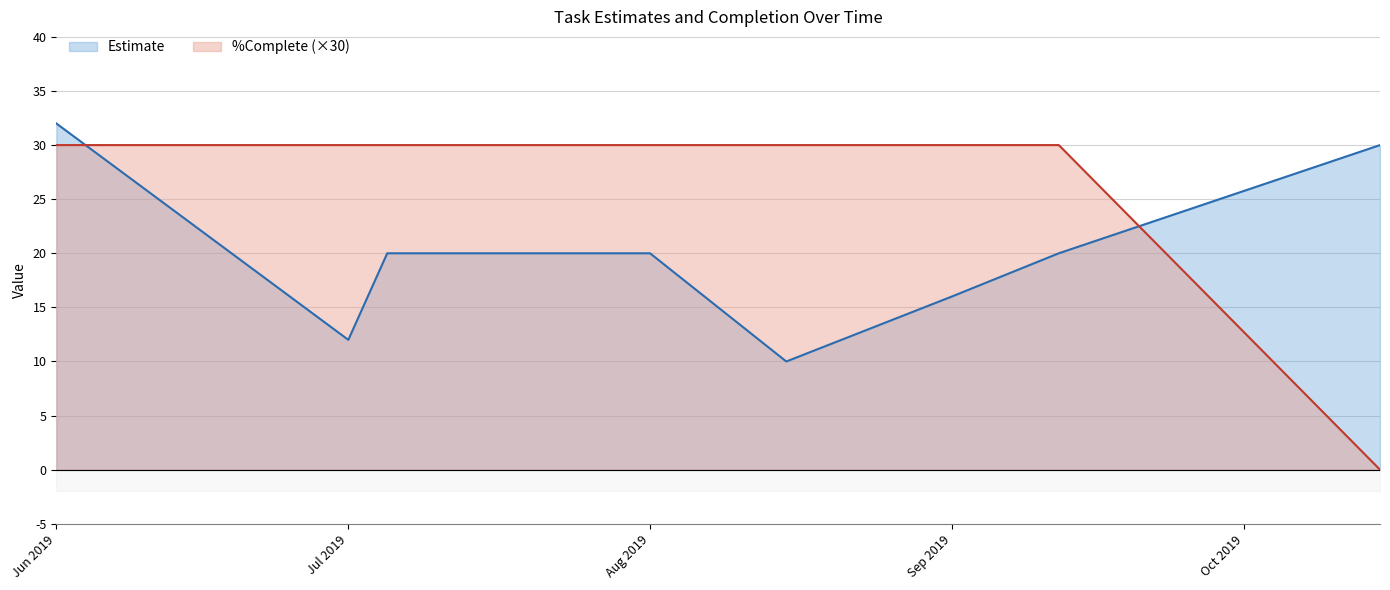

What is the value of the %Complete point at the 3rd from the left?

30